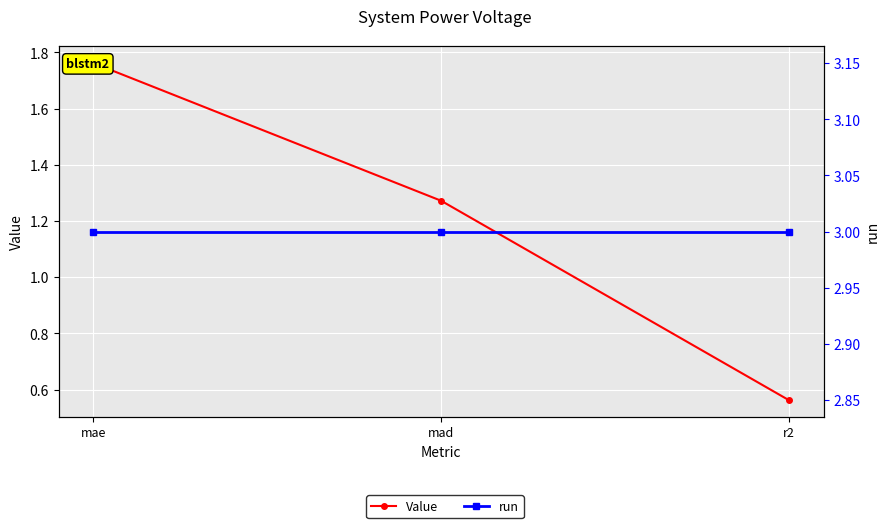

Which category has the highest value in the Value series?

mae